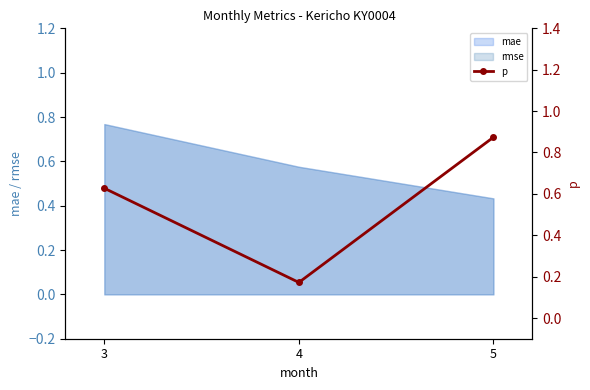

Reading left to right, what are all the values shown in this chart?

3=0.6	4=0.2	5=0.9